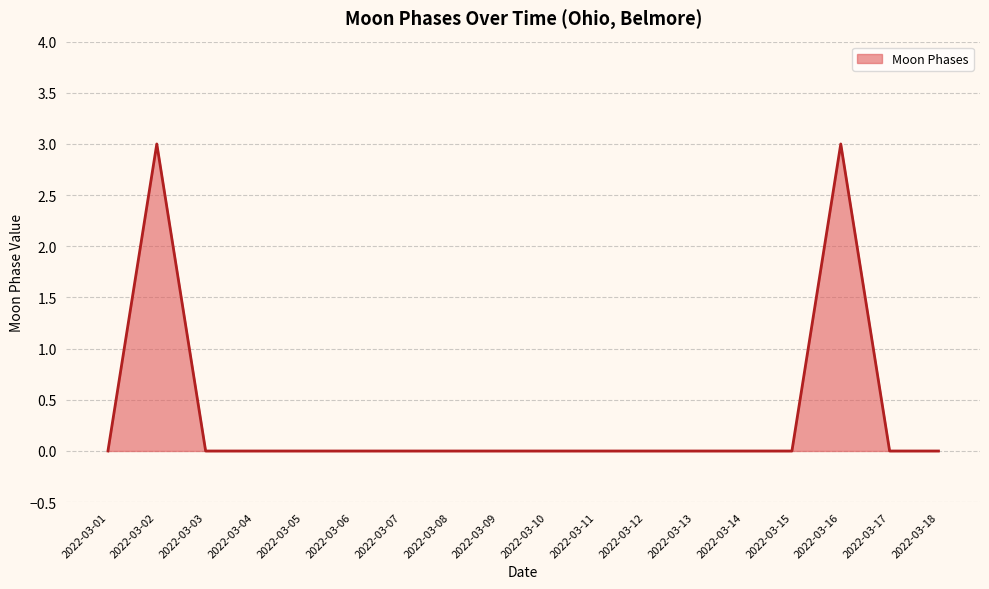

What is the maximum value shown in the chart?

3